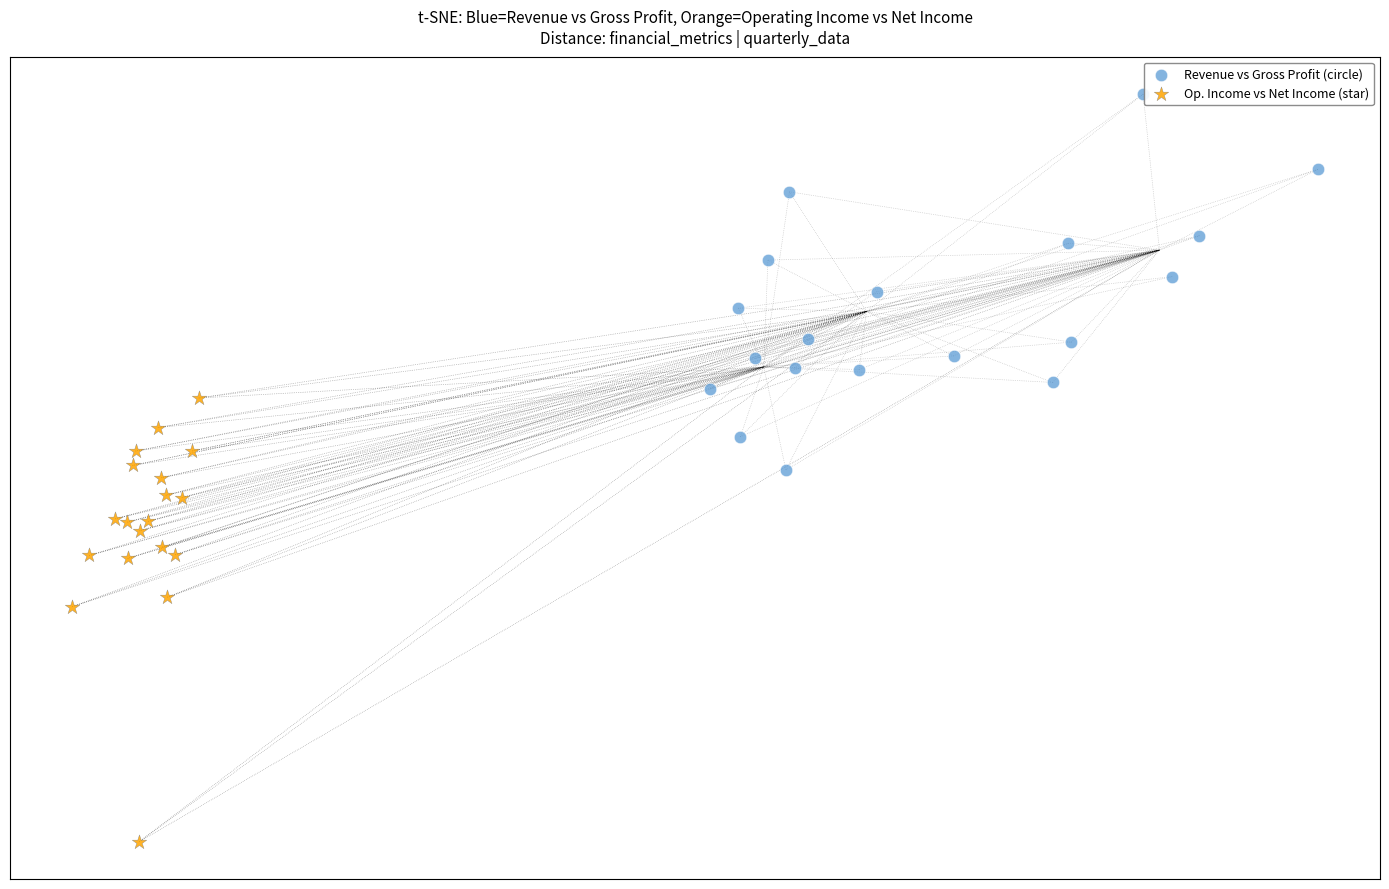

Which series contains the highest Y value?

Revenue vs Gross Profit (circle)